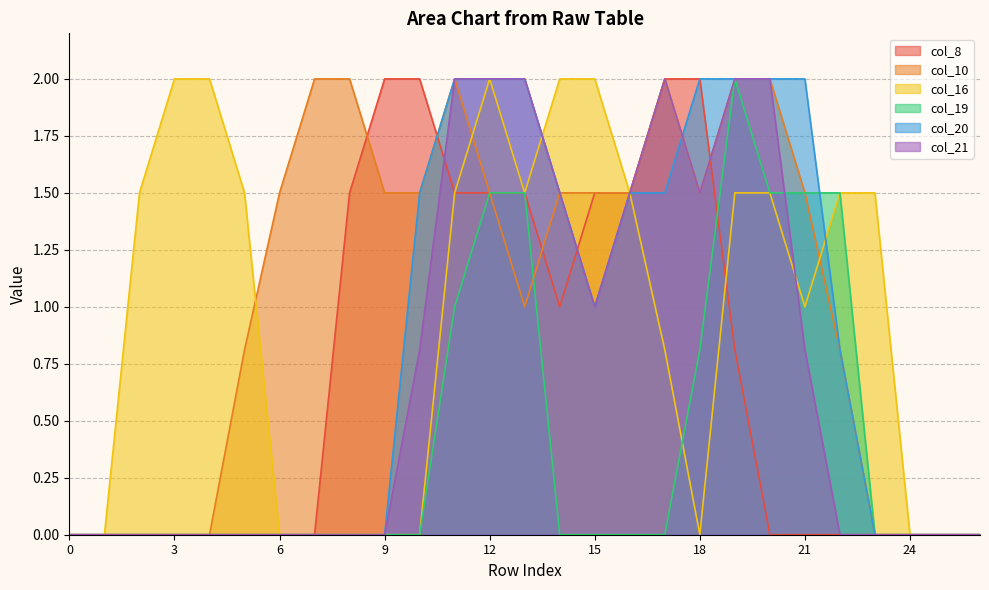

Reading left to right, what are all the values shown in this chart?

col_8: 0=0.0	1=0.0	2=0.0	3=0.0	4=0.0	5=0.0	6=0.0	7=0.0	8=1.5	9=2.0	10=2.0	11=1.5	12=1.5	13=1.5	14=1.0	15=1.5	16=1.5	17=2.0	18=2.0	19=0.8	20=0.0	21=0.0	22=0.0	23=0.0	24=0.0	25=0.0	26=0.0
col_10: 0=0.0	1=0.0	2=0.0	3=0.0	4=0.0	5=0.8	6=1.5	7=2.0	8=2.0	9=1.5	10=1.5	11=2.0	12=1.5	13=1.0	14=1.5	15=1.5	16=1.5	17=2.0	18=1.5	19=2.0	20=2.0	21=1.5	22=0.8	23=0.0	24=0.0	25=0.0	26=0.0
col_16: 0=0.0	1=0.0	2=1.5	3=2.0	4=2.0	5=1.5	6=0.0	7=0.0	8=0.0	9=0.0	10=0.0	11=1.5	12=2.0	13=1.5	14=2.0	15=2.0	16=1.5	17=0.8	18=0.0	19=1.5	20=1.5	21=1.0	22=1.5	23=1.5	24=0.0	25=0.0	26=0.0
col_19: 0=0.0	1=0.0	2=0.0	3=0.0	4=0.0	5=0.0	6=0.0	7=0.0	8=0.0	9=0.0	10=0.0	11=1.0	12=1.5	13=1.5	14=0.0	15=0.0	16=0.0	17=0.0	18=0.8	19=2.0	20=1.5	21=1.5	22=1.5	23=0.0	24=0.0	25=0.0	26=0.0
col_20: 0=0.0	1=0.0	2=0.0	3=0.0	4=0.0	5=0.0	6=0.0	7=0.0	8=0.0	9=0.0	10=1.5	11=2.0	12=2.0	13=2.0	14=1.5	15=1.0	16=1.5	17=1.5	18=2.0	19=2.0	20=2.0	21=2.0	22=0.8	23=0.0	24=0.0	25=0.0	26=0.0
col_21: 0=0.0	1=0.0	2=0.0	3=0.0	4=0.0	5=0.0	6=0.0	7=0.0	8=0.0	9=0.0	10=0.8	11=2.0	12=2.0	13=2.0	14=1.5	15=1.0	16=1.5	17=2.0	18=1.5	19=2.0	20=2.0	21=0.8	22=0.0	23=0.0	24=0.0	25=0.0	26=0.0